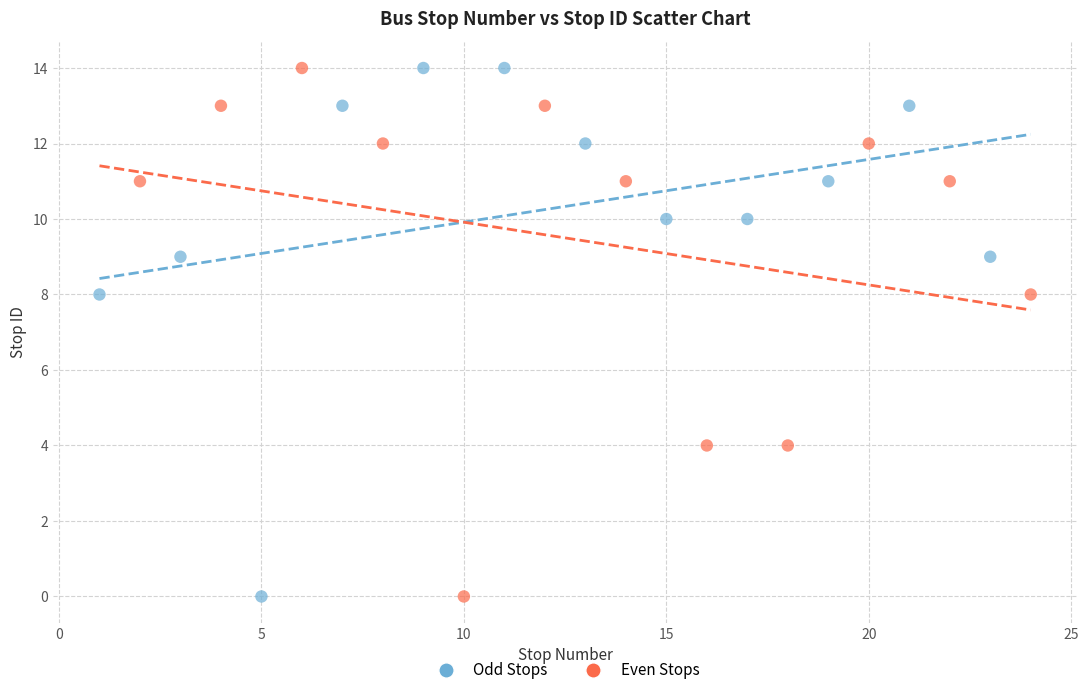

What are all the series names shown in the legend?

Odd Stops, Even Stops